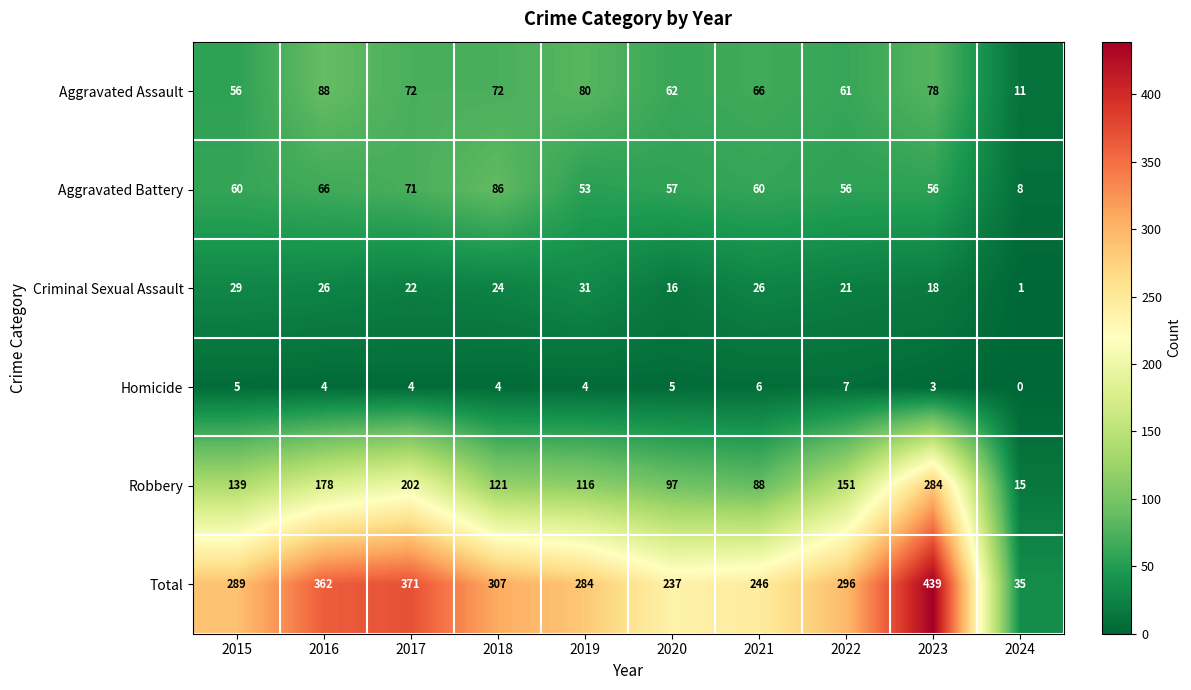

The Total series shows 296 at 2022. True or false?

True